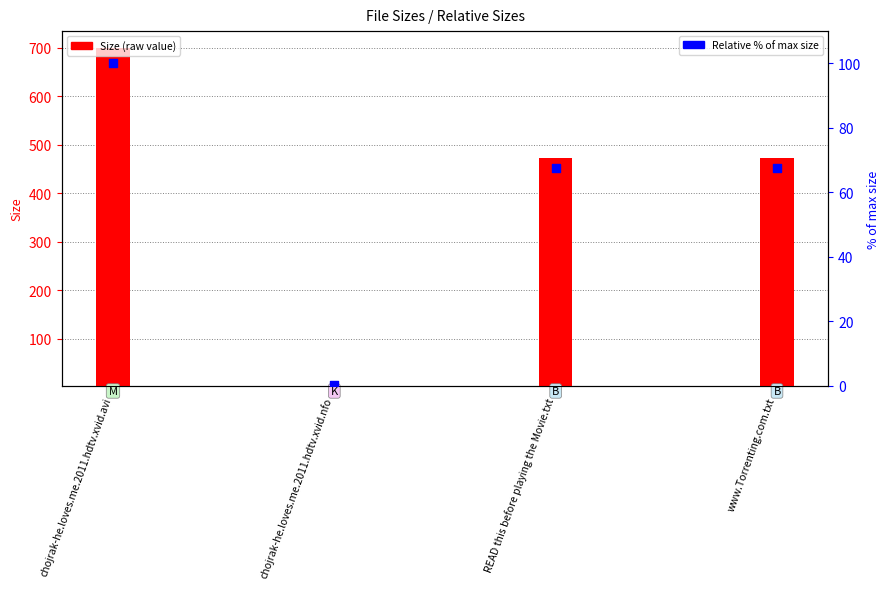

At which category is the sum across all series the highest?

chojrak-he.loves.me.2011.hdtv.xvid.avi